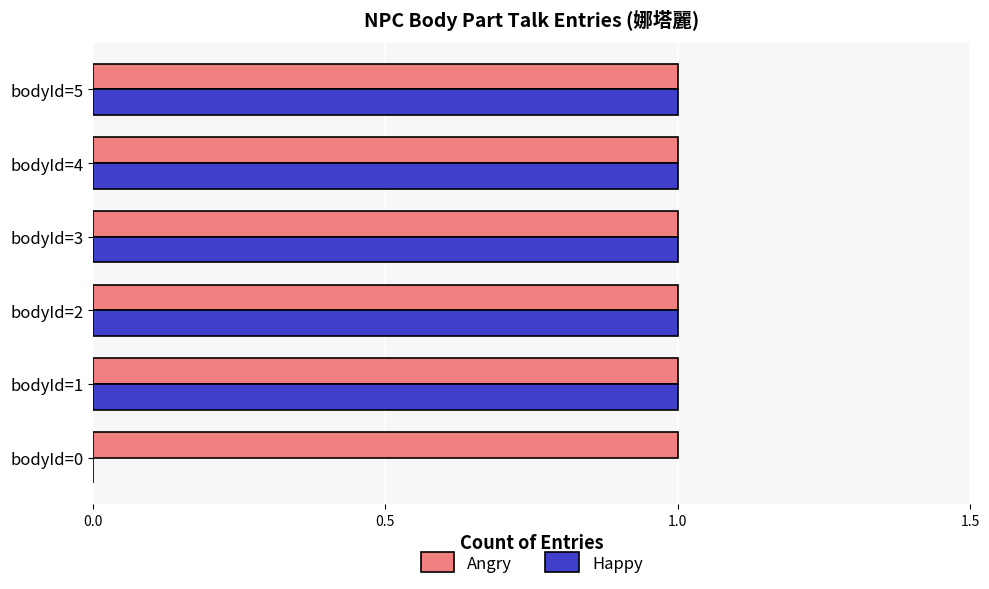

The value of Happy at bodyId=5 is 2. True or false?

False